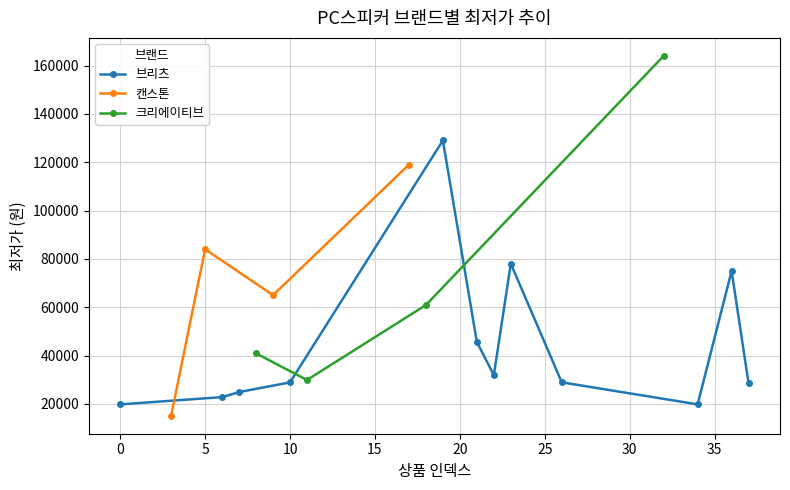

What is the value of the 캔스톤 point at the 3rd from the left?

65000